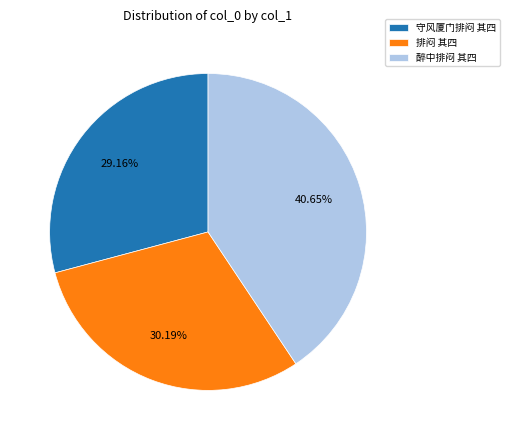

Between 醉中排闷 其四 and 排闷 其四, which is larger?

醉中排闷 其四